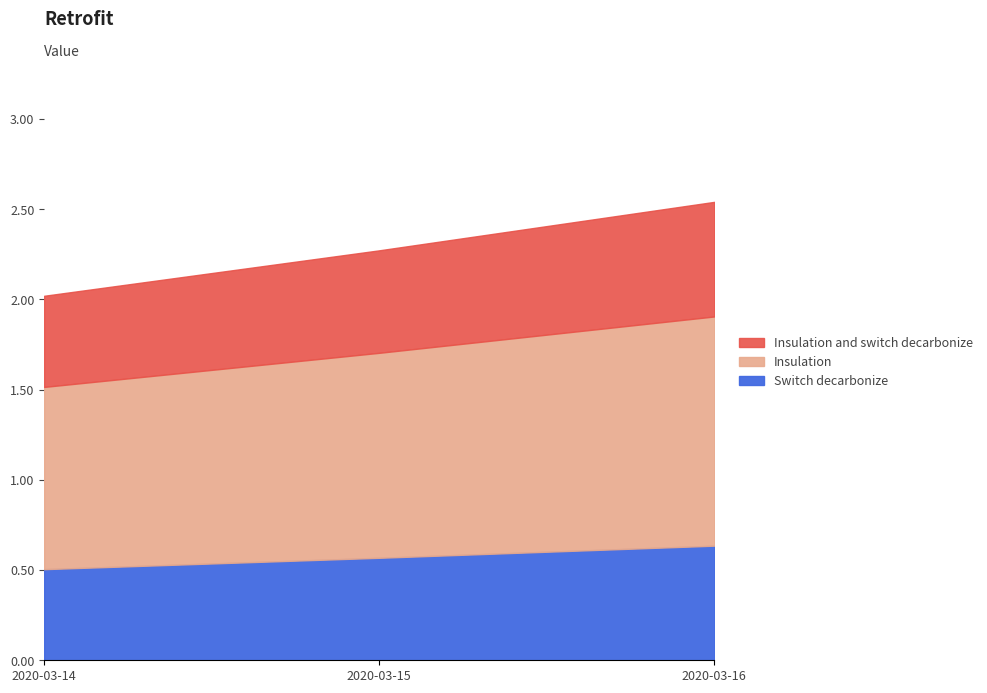

How many distinct data groups are displayed?

3